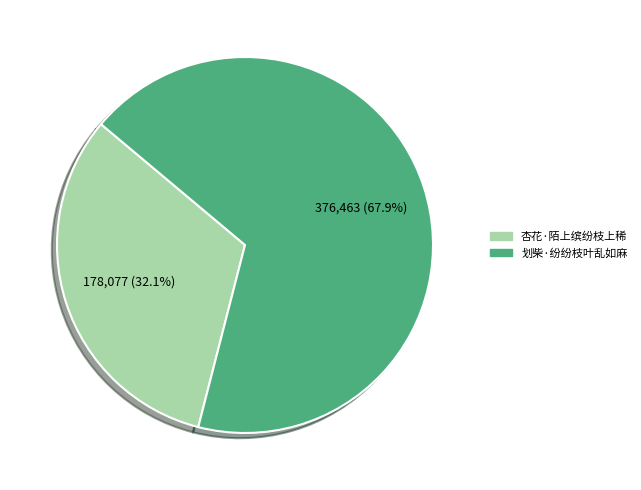

Does 划柴·纷纷枝叶乱如麻 represent more than half of the total?

Yes